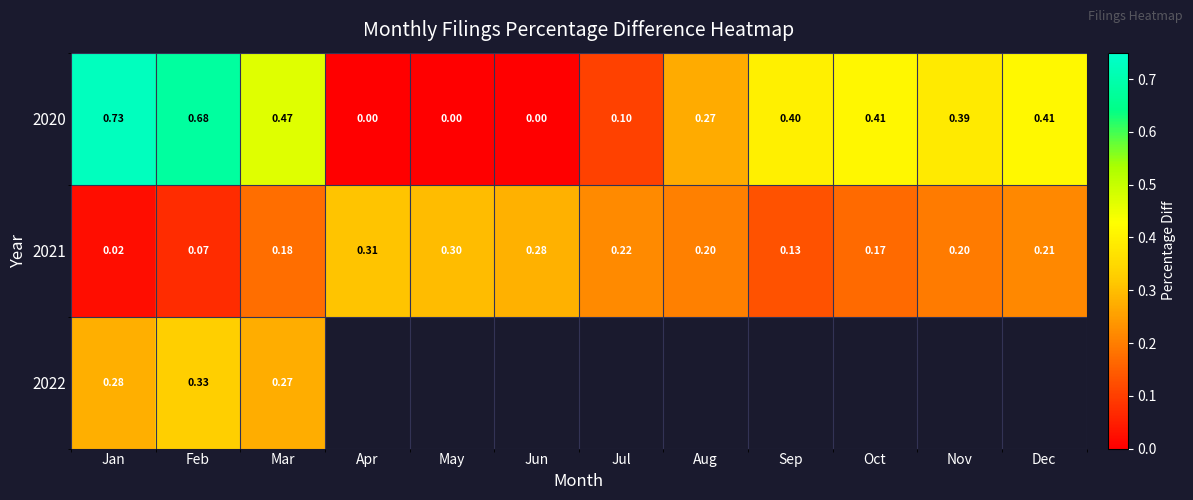

At which category is the sum across all series the highest?

Feb